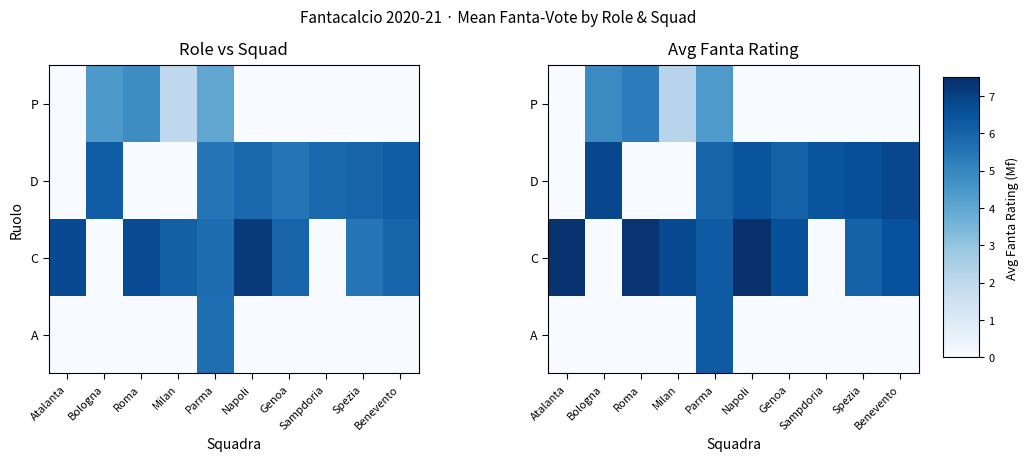

Which series changed the most between Bologna and Benevento?

row_2